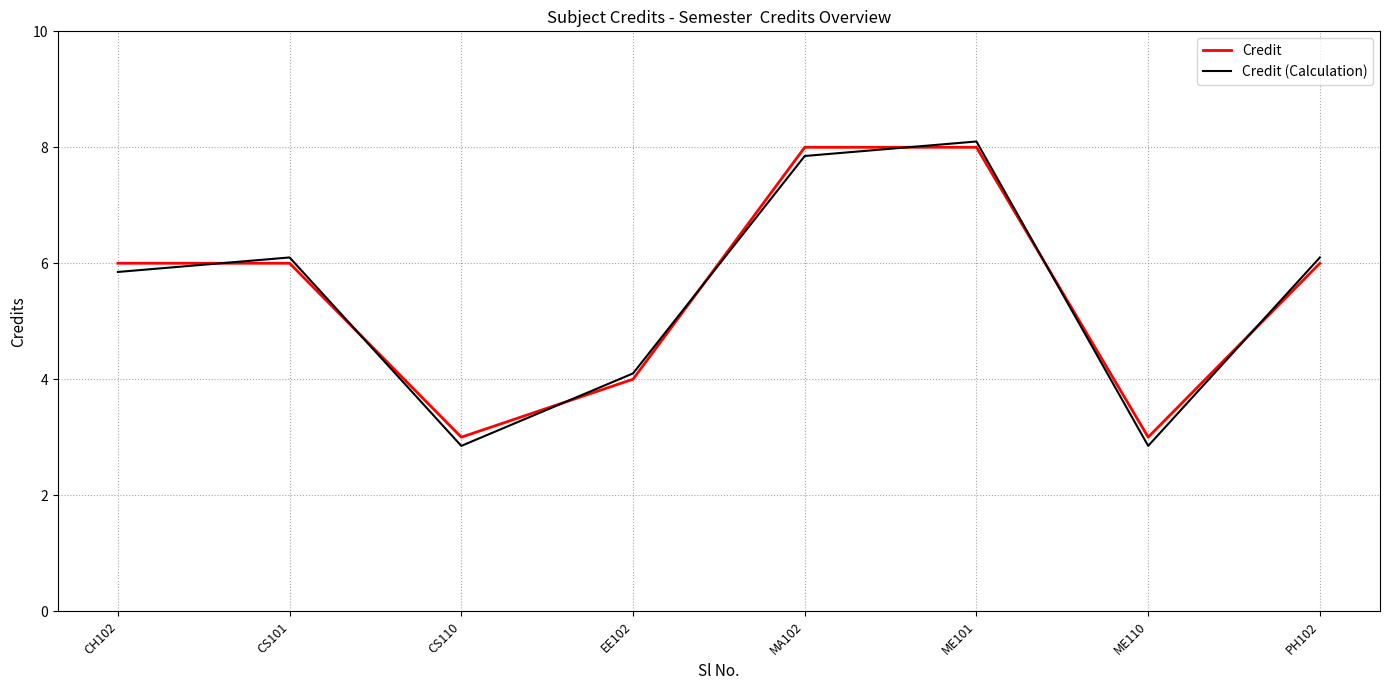

What position from the right is EE102?

5